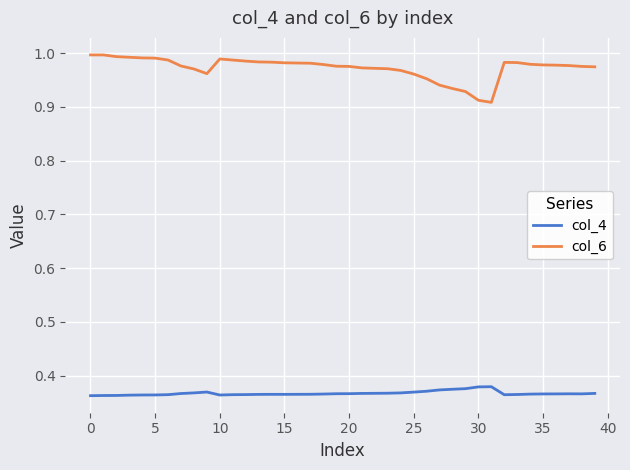

True or false: col_6 and col_4 intersect in this chart.

False